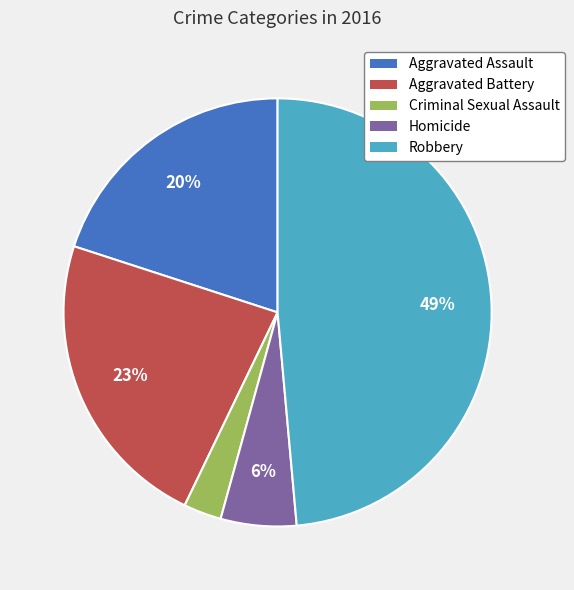

Combined, do Aggravated Battery and Criminal Sexual Assault account for over 50%?

No